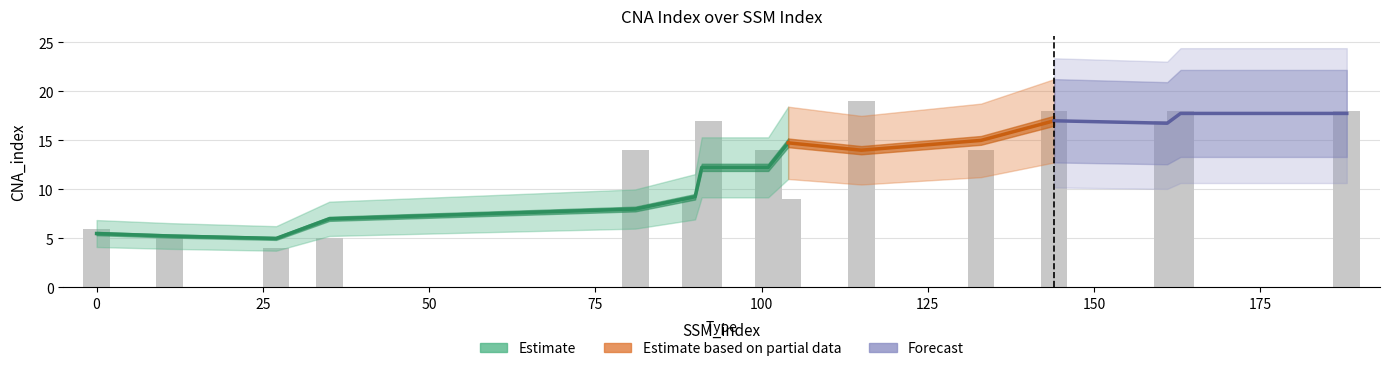

How many bars are there in total?

16